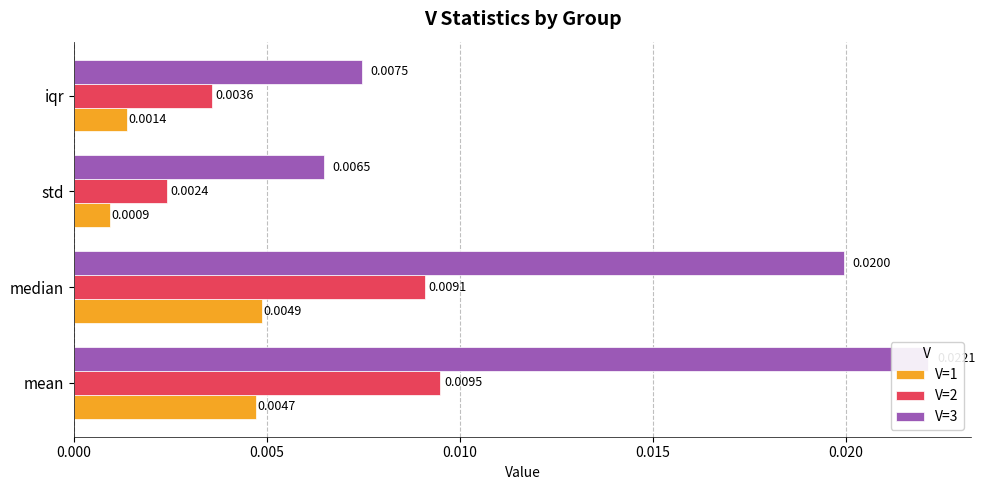

List the series in order of their overall mean, highest first.

V=3, V=2, V=1